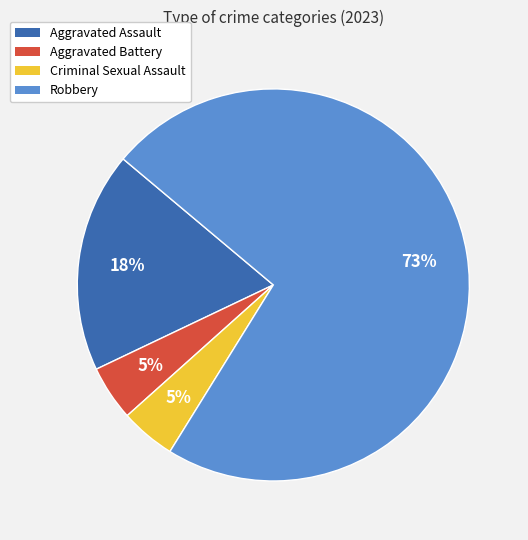

True or false: Aggravated Assault accounts for 6% of the total.

False